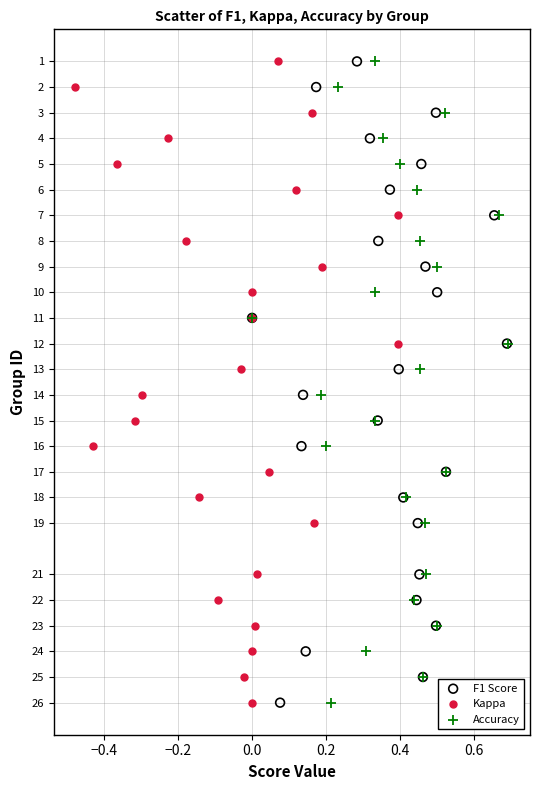

What are all the series names shown in the legend?

F1 Score, Kappa, Accuracy